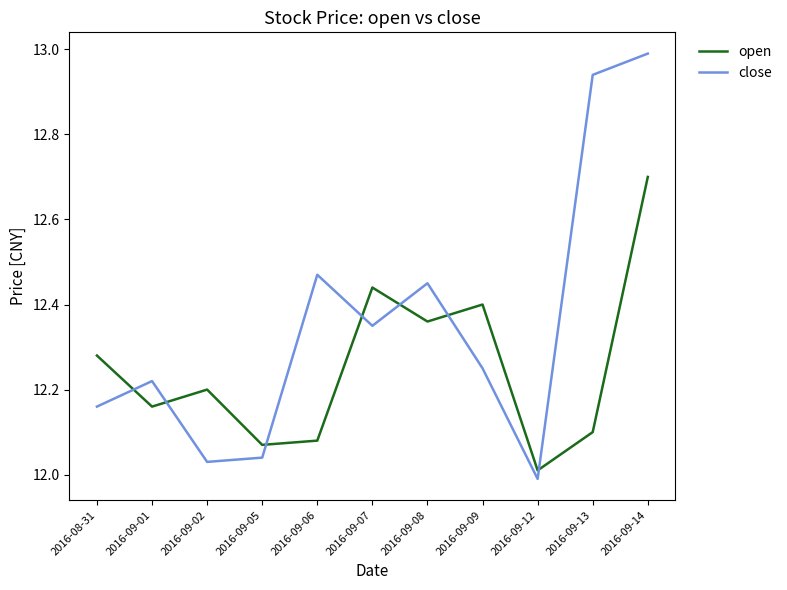

What is the sum of all open values?

134.8